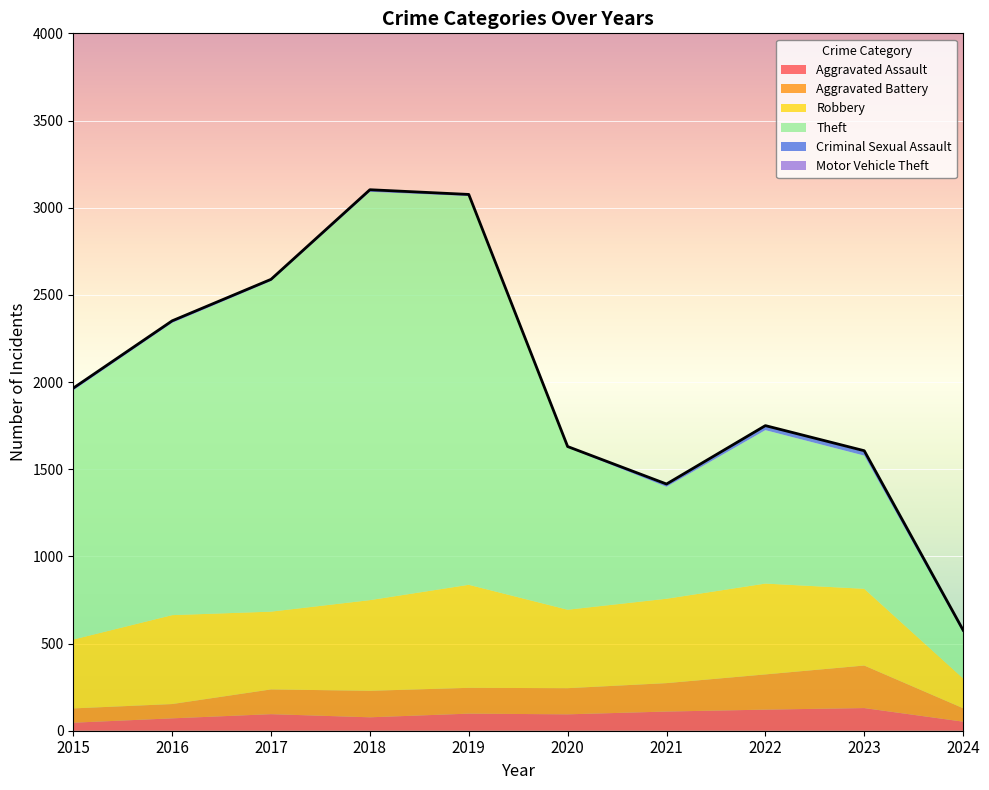

True or false: Motor Vehicle Theft has more than 1 points higher than both neighbors.

True